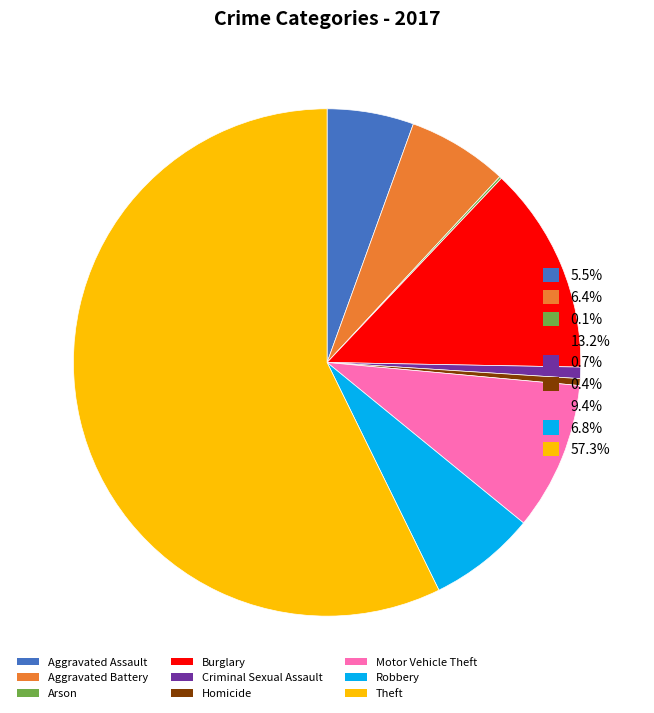

Is there any slice that represents more than half of the pie?

Yes